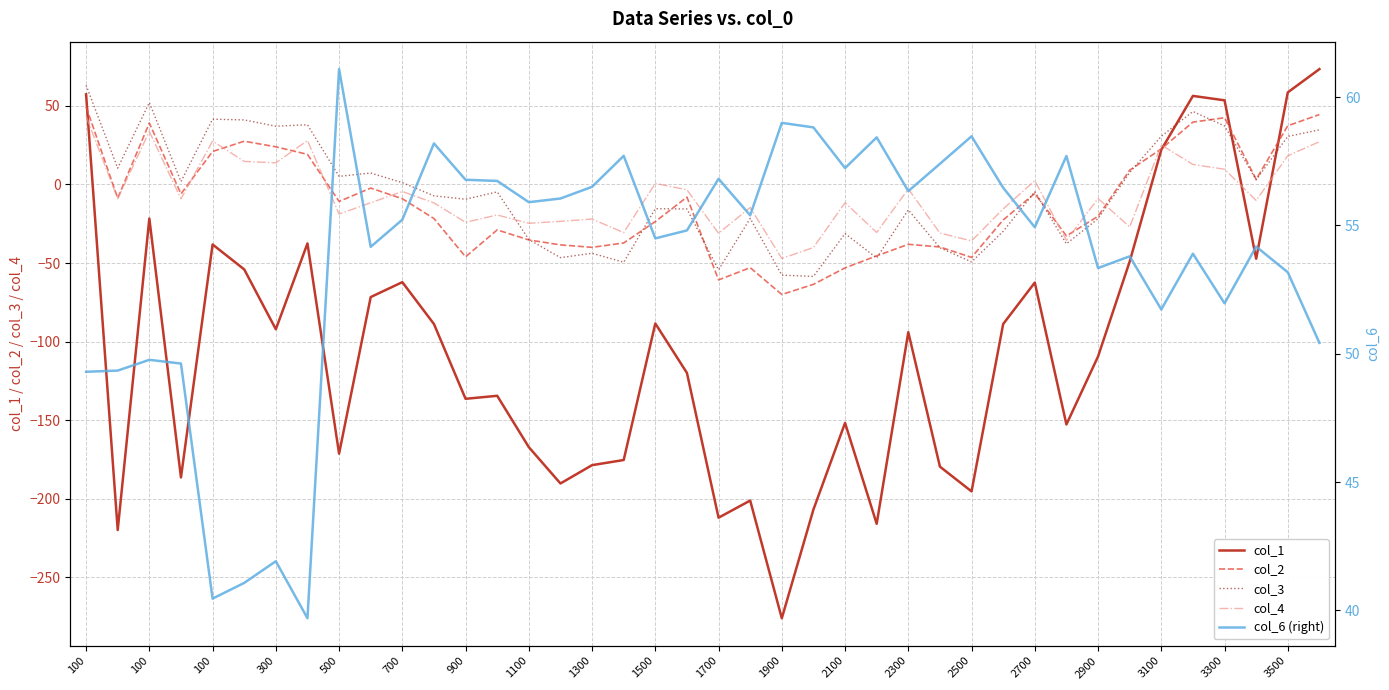

At which category is the sum across all series the highest?

100